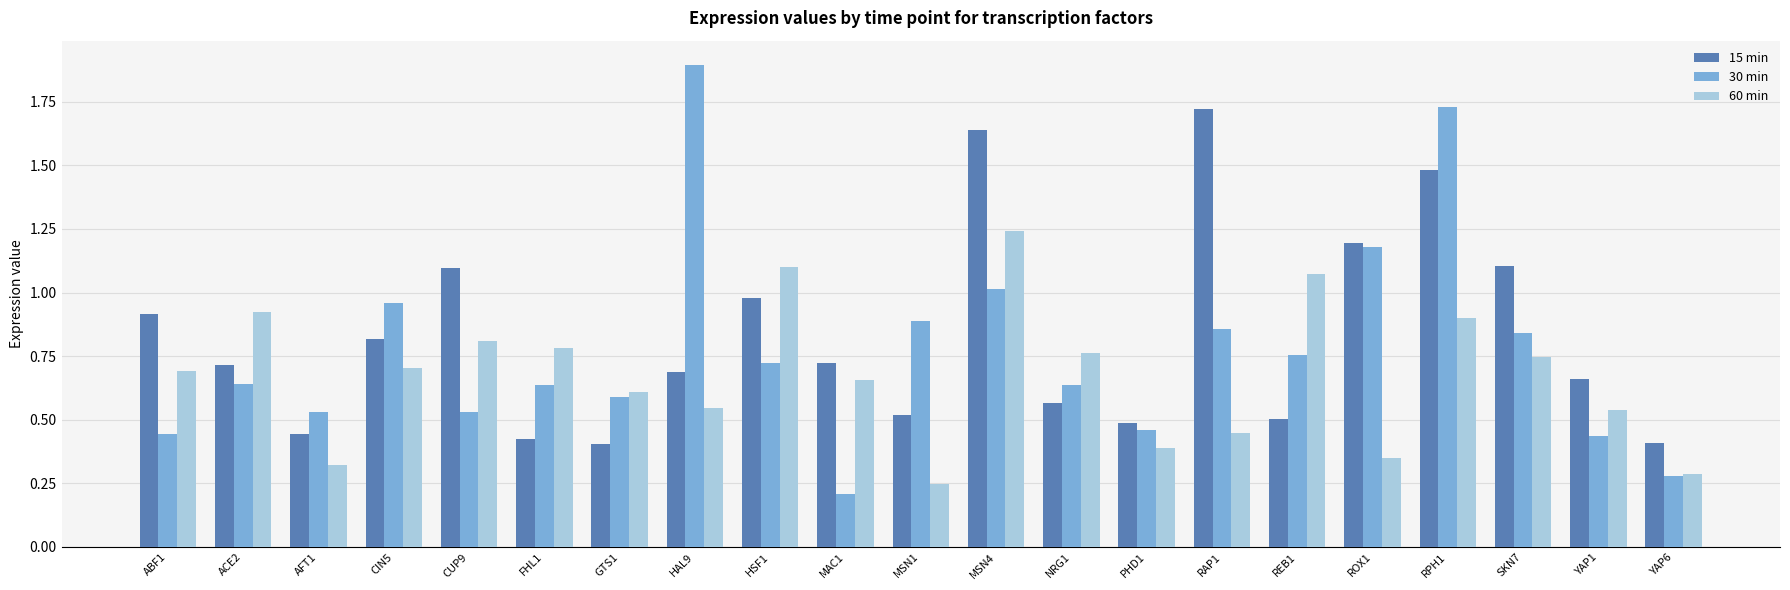

What position from the right is MSN4?

10